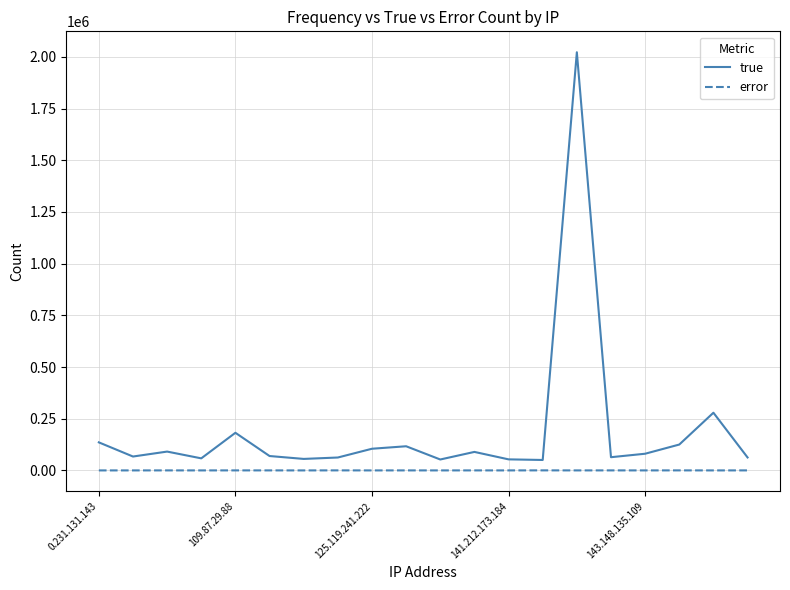

Which series has the largest range (max minus min)?

true